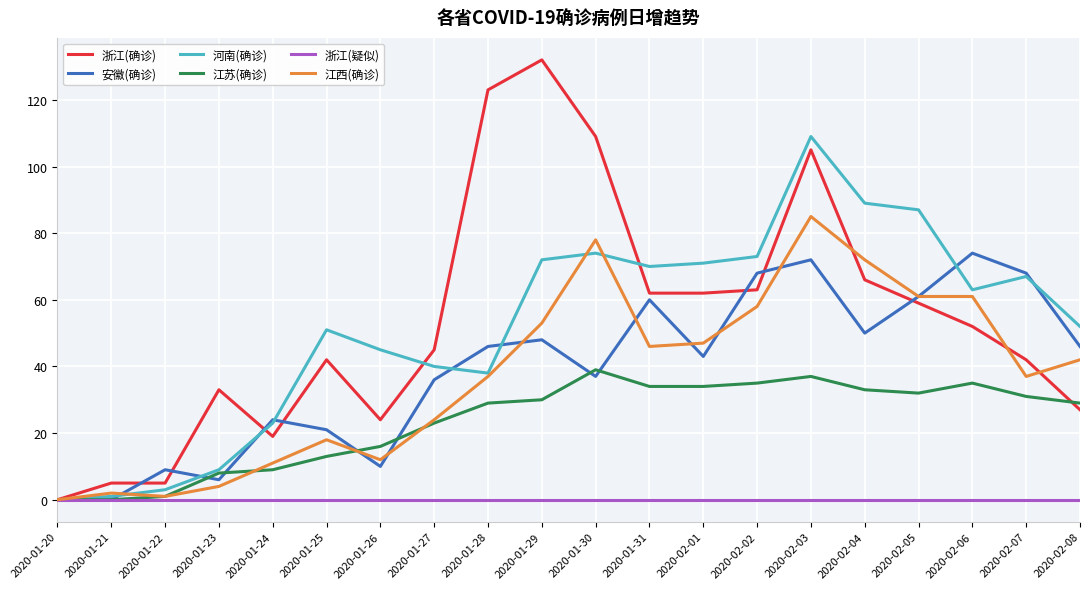

At which category is the sum across all series the highest?

2020-02-03